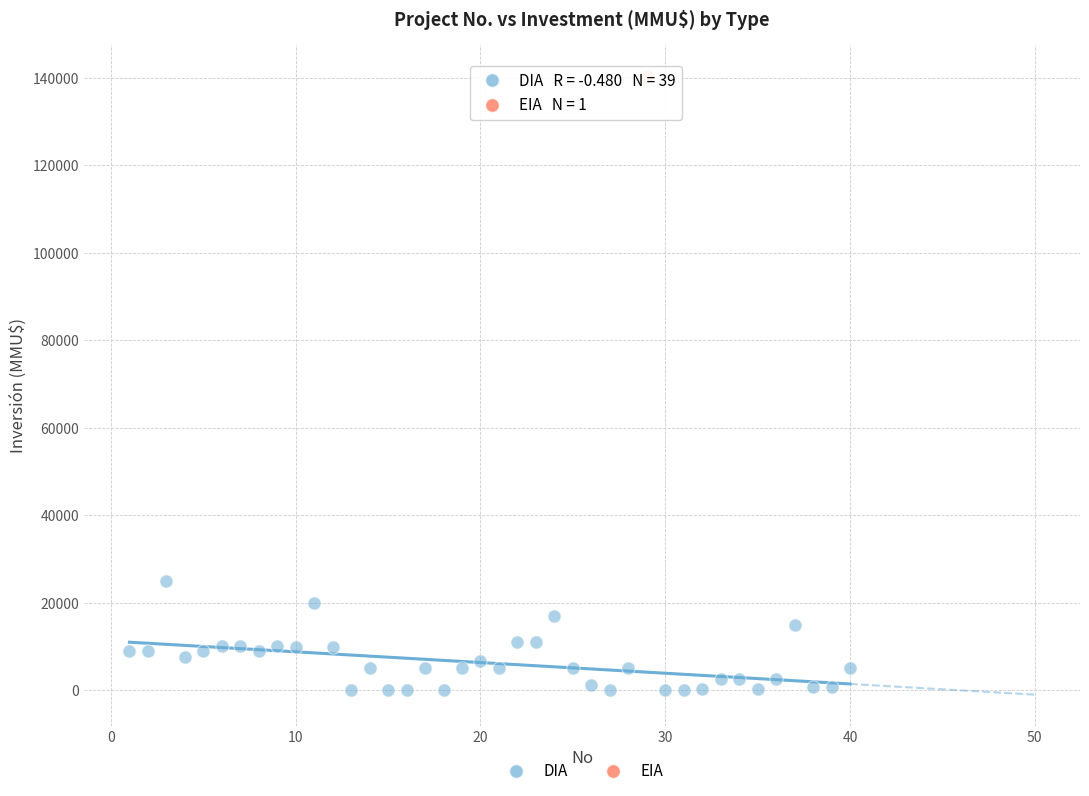

What are all the series names shown in the legend?

DIA, EIA